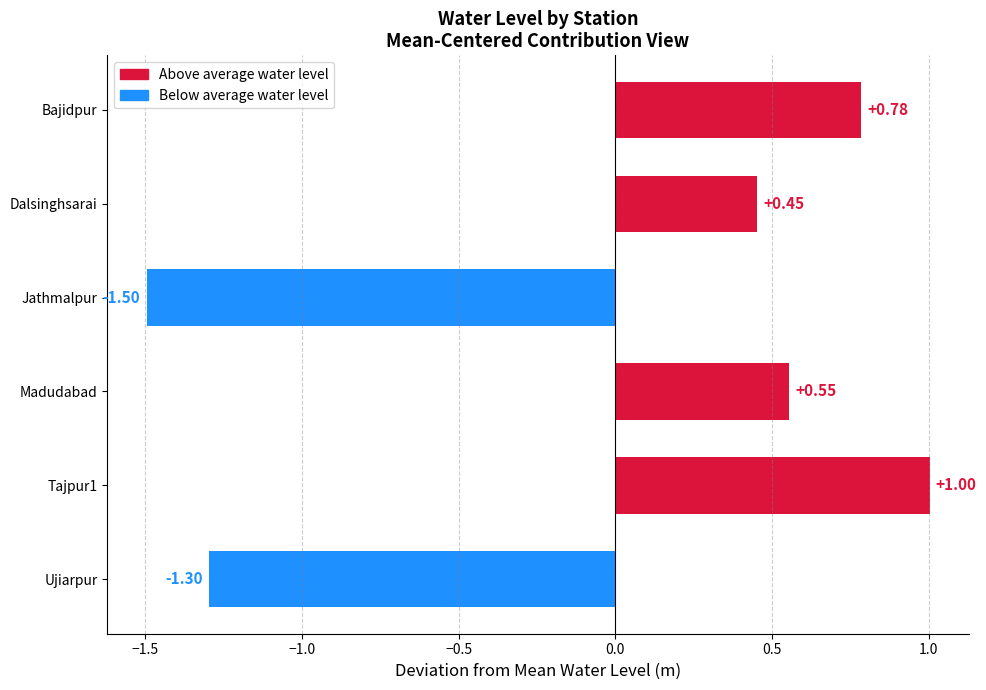

List the labels in order of value, smallest first.

Jathmalpur, Ujiarpur, Dalsinghsarai, Madudabad, Bajidpur, Tajpur1